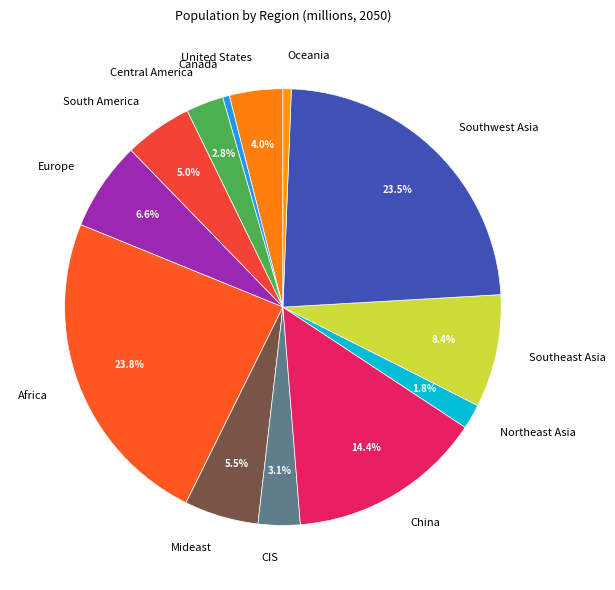

To the nearest percent, what is the difference between the largest and smallest slice percentages?

23%